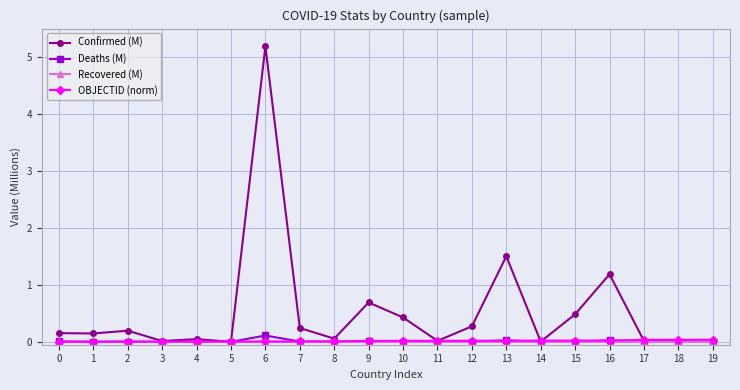

True or false: Confirmed (M) has a value of 0.7 at 9.

True